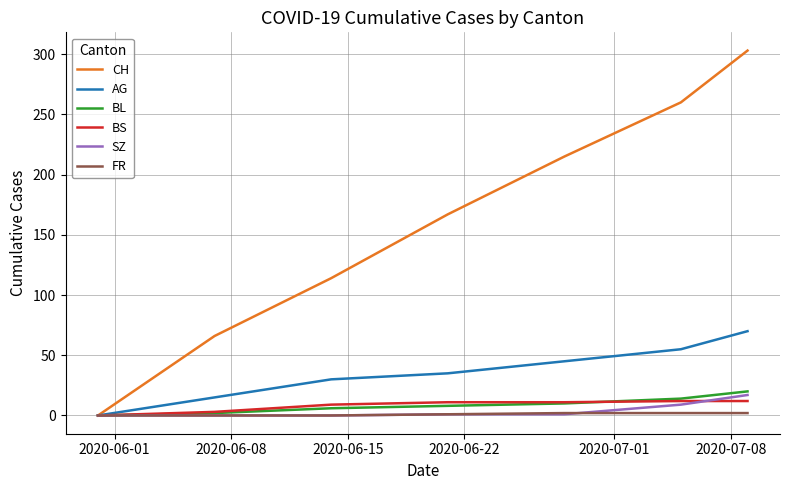

What is the maximum value shown in the chart?

303